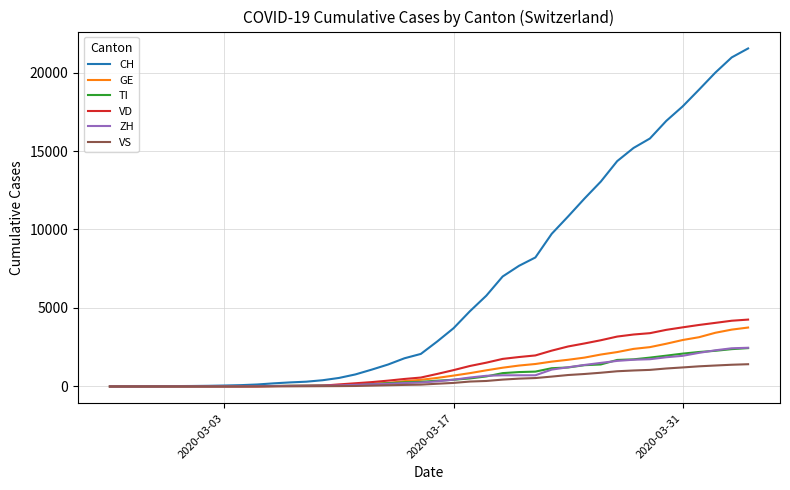

Which series has the largest total across all categories?

CH